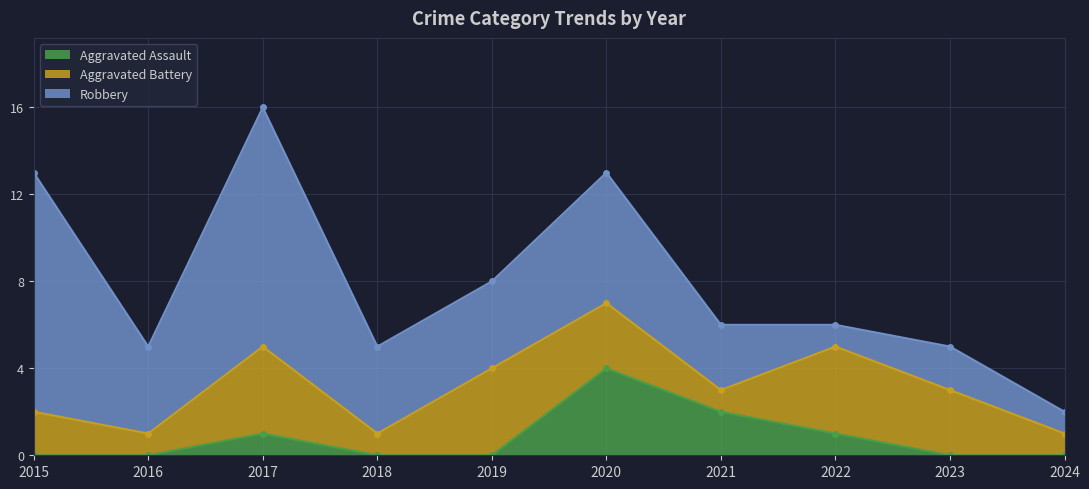

How many lines are shown in the chart?

3